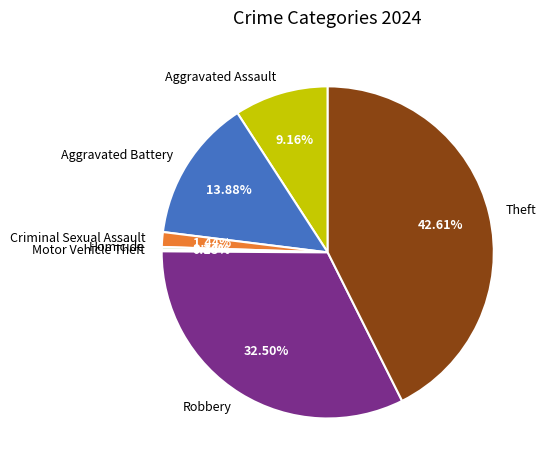

Approximately how many times larger is the value at Theft compared to Aggravated Assault?

4.7